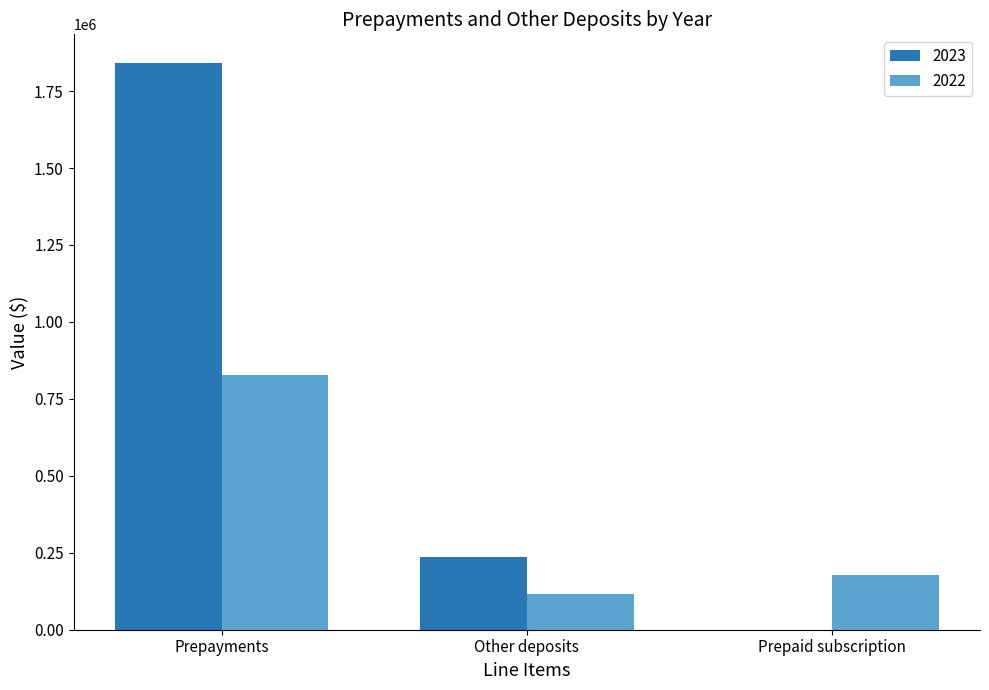

Is it true that 2022 equals 104847 at Prepaid subscription?

False